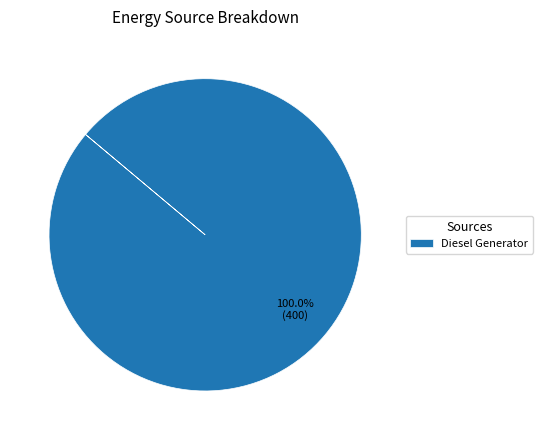

How many segments does this pie chart have?

1